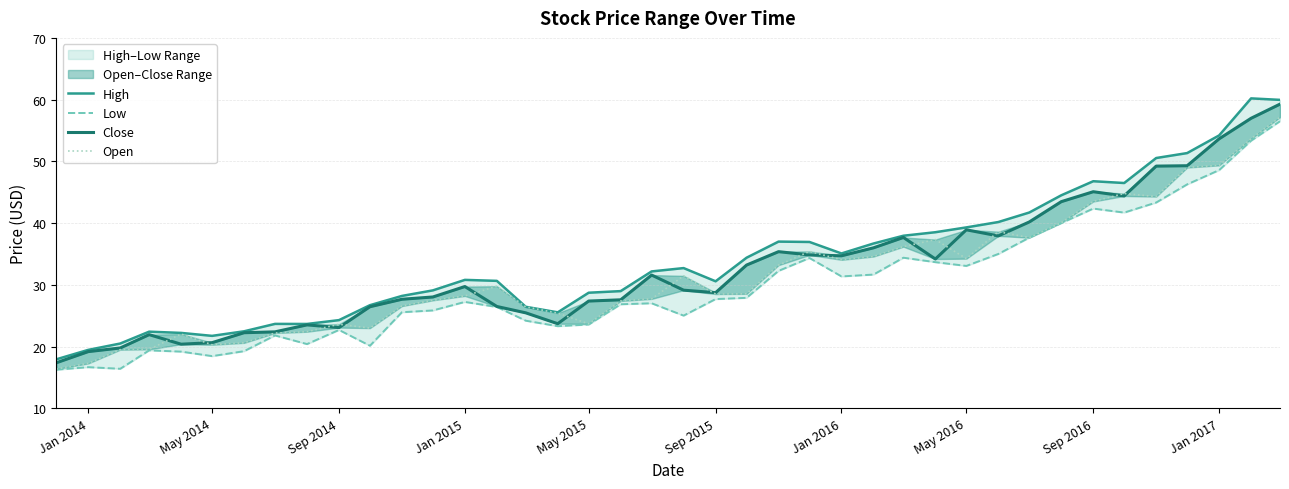

Which series has the largest total across all categories?

High